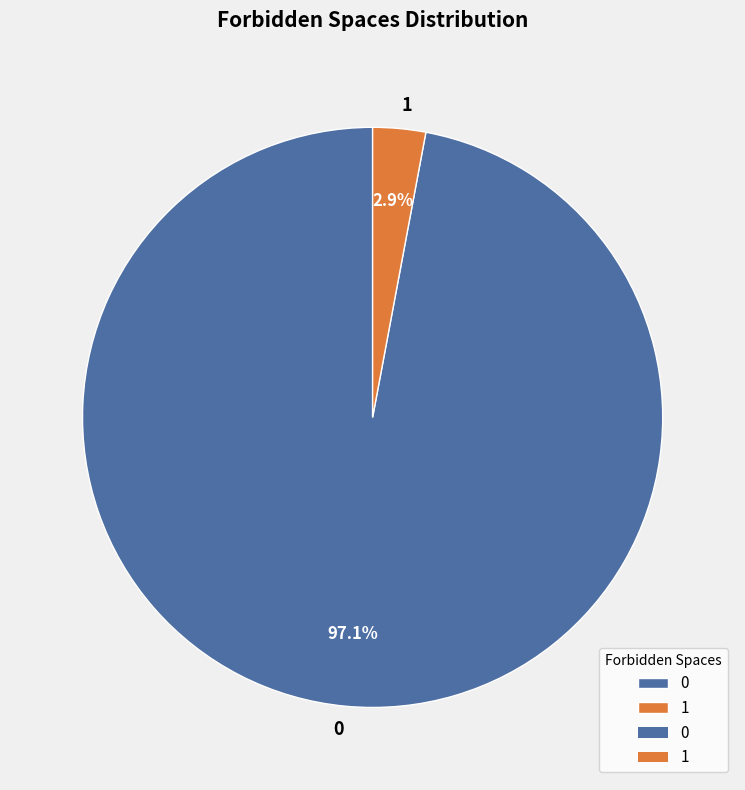

Do 1 and 0 together represent more than half of the pie?

Yes